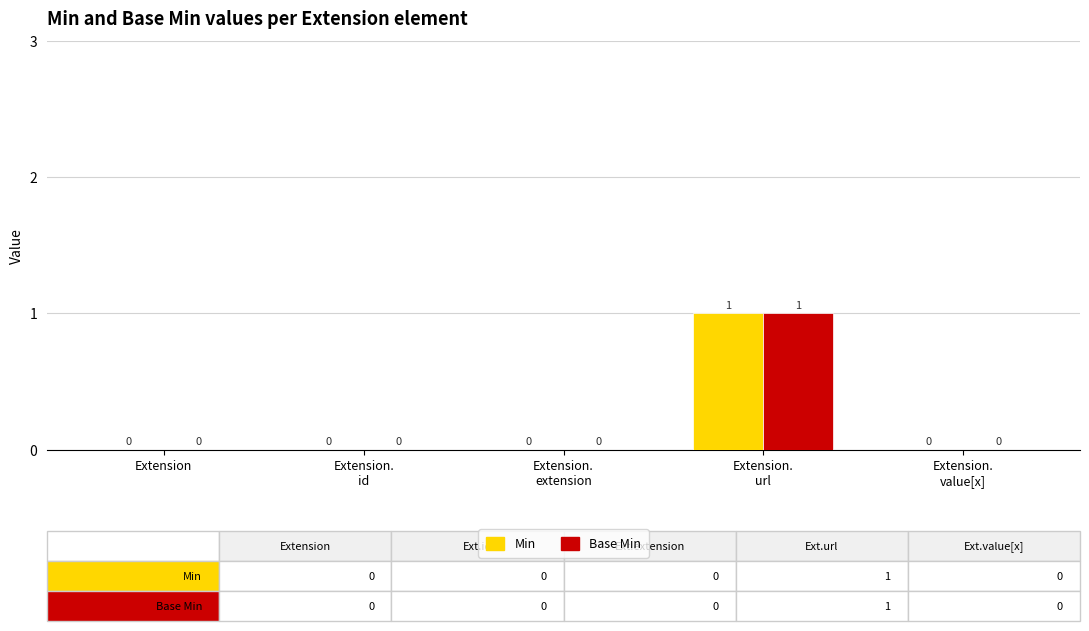

Are the bars horizontal?

No